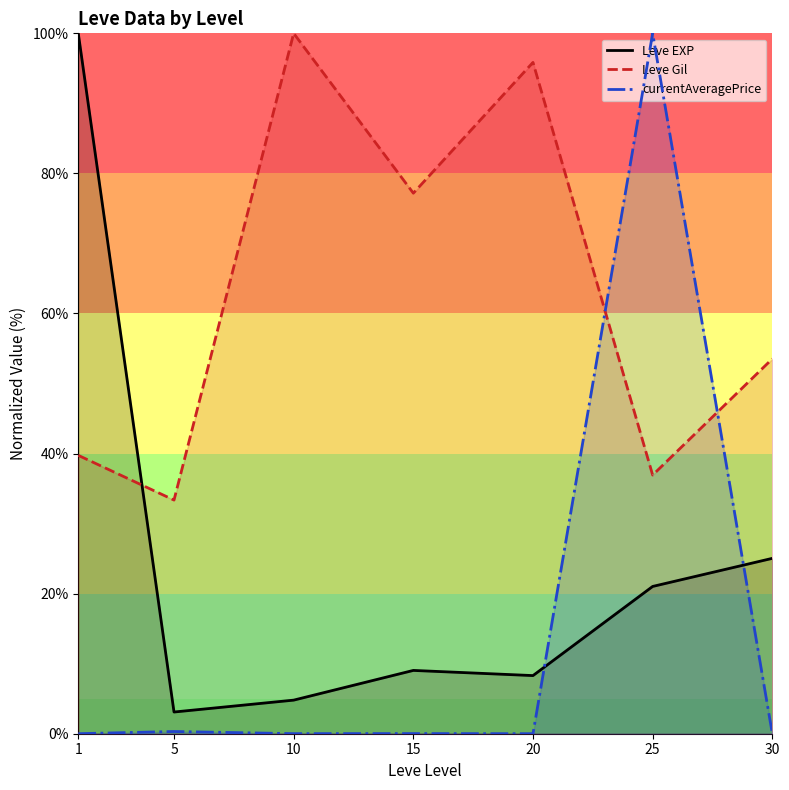

Reading right to left, list all the values displayed in this chart.

Leve EXP: 30=25.0	25=21.0	20=8.3	15=9.0	10=4.8	5=3.1	1=100.0
Leve Gil: 30=53.5	25=36.9	20=95.9	15=77.2	10=100.0	5=33.4	1=39.7
currentAveragePrice: 30=0.0	25=100.0	20=0.0	15=0.0	10=0.0	5=0.3	1=0.0